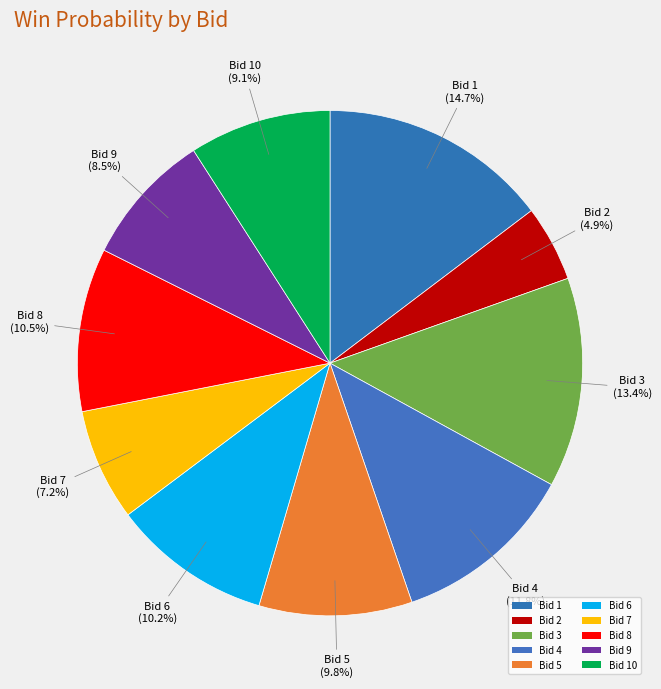

To the nearest percent, what is the difference between the largest and smallest slice percentages?

10%